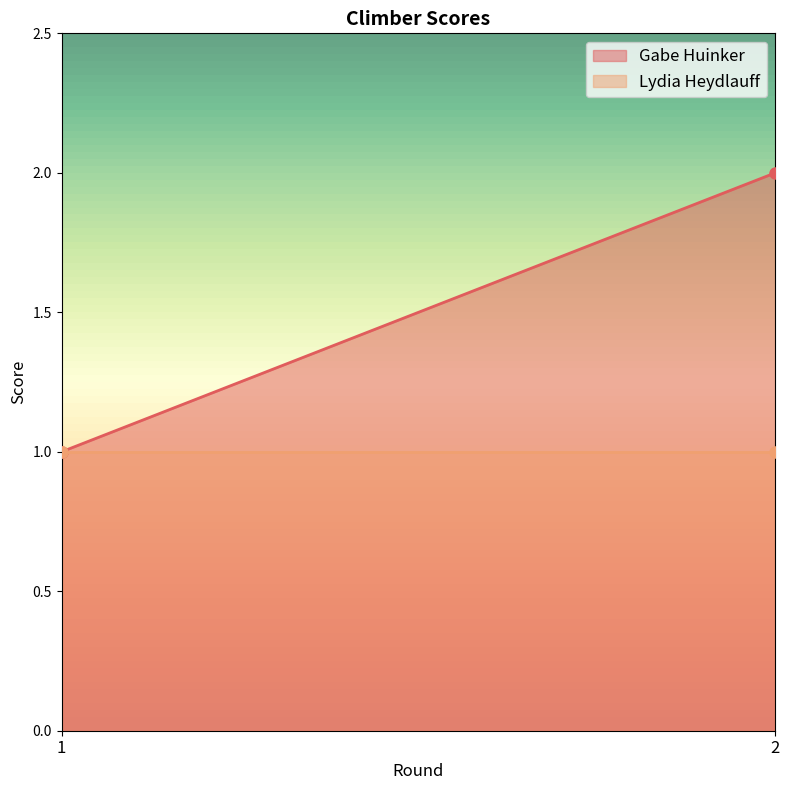

Which category has the lowest value in the Gabe Huinker series?

1